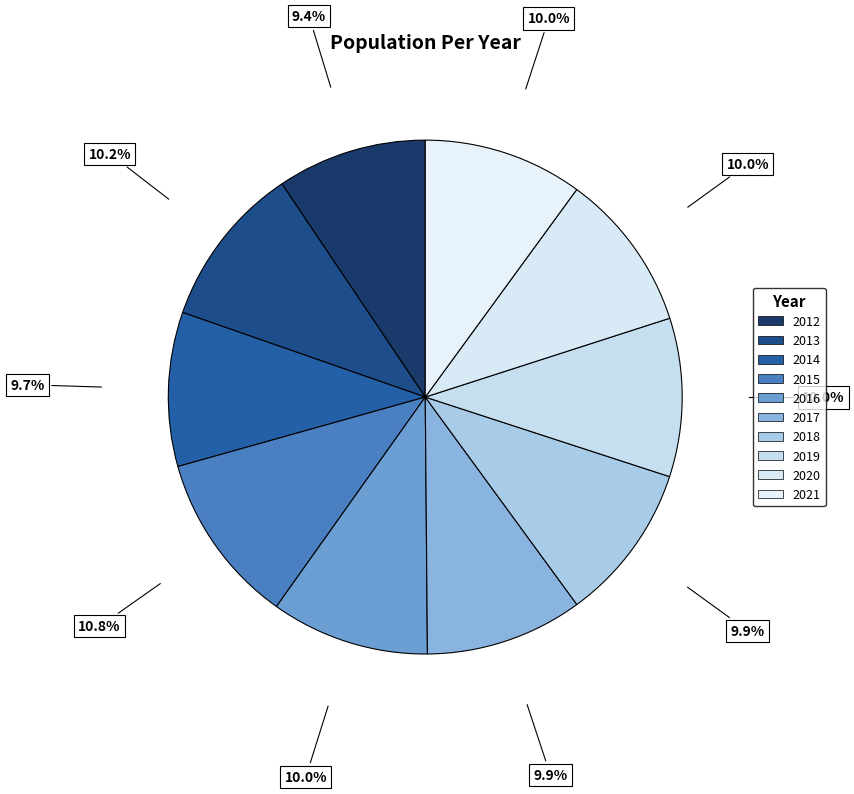

How many segments does this pie chart have?

10